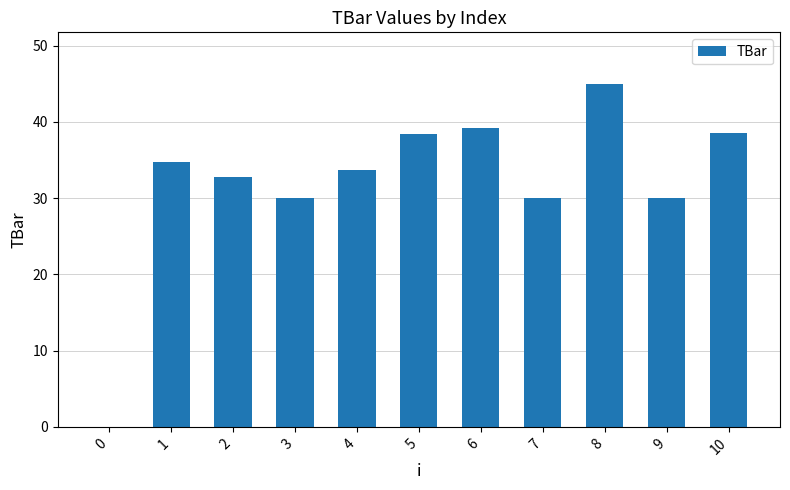

Which label corresponds to the largest value in the chart?

8